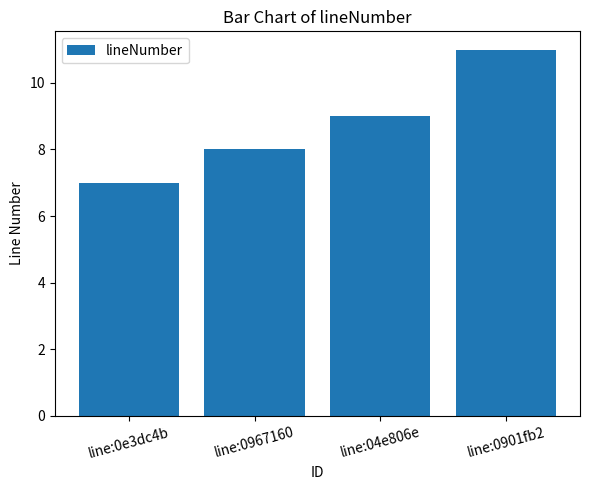

Rank the categories by value from lowest to highest.

line:0e3dc4b, line:0967160, line:04e806e, line:0901fb2